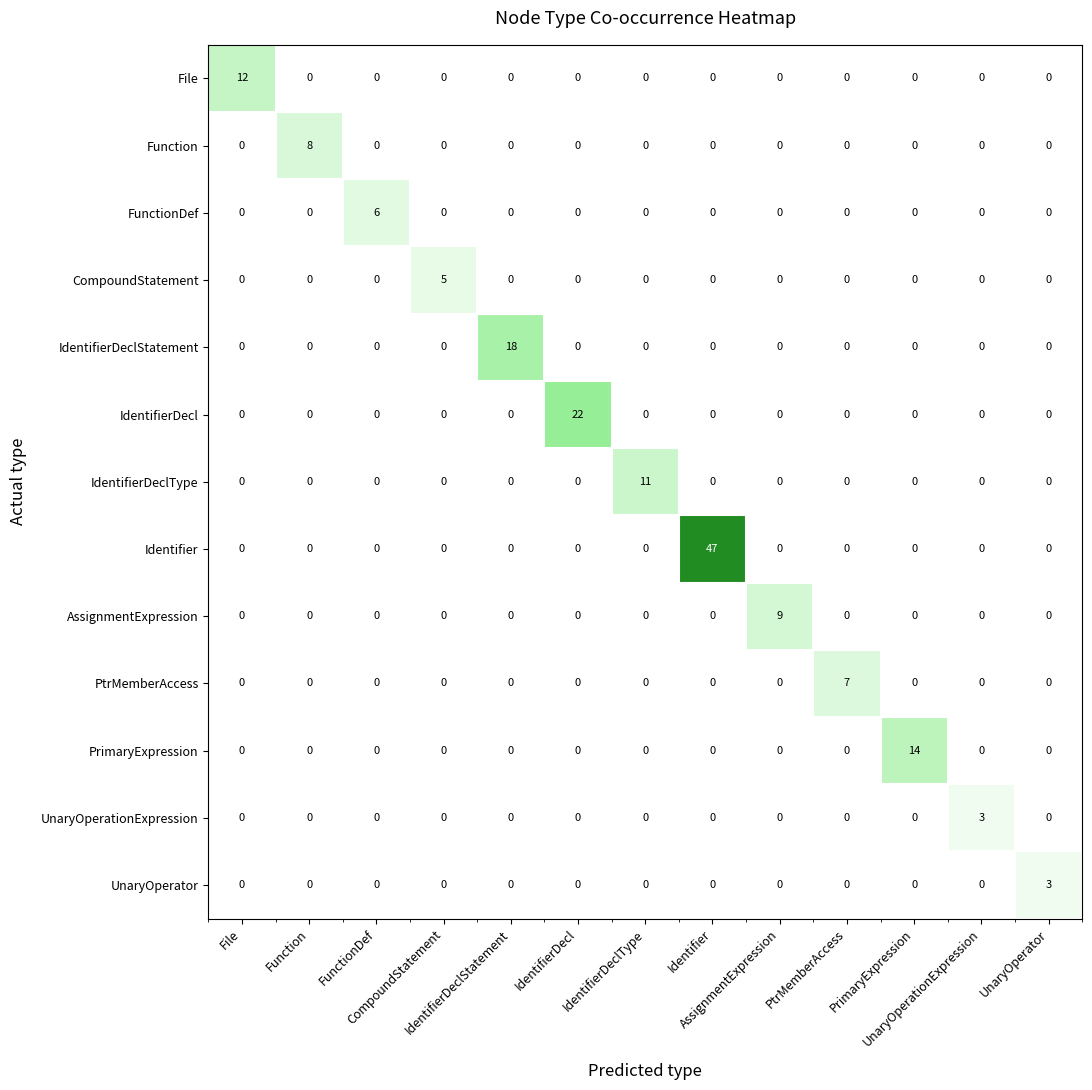

Between IdentifierDecl and UnaryOperator, which series saw the biggest shift?

IdentifierDecl